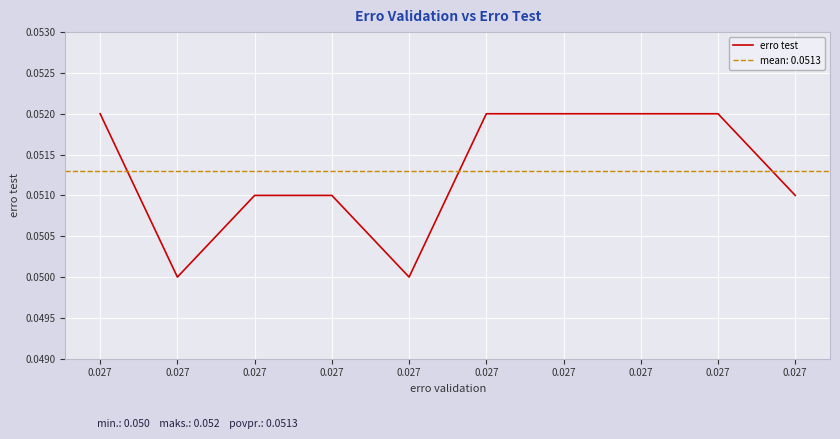

The chart shows a value of 0.1 at 0.027. True or false?

True